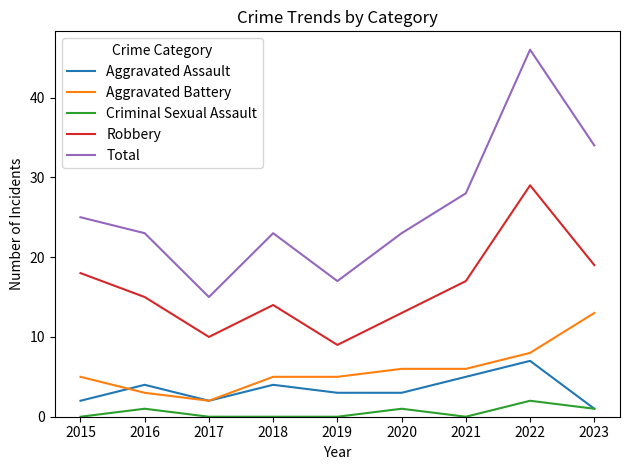

How many distinct data groups are displayed?

5